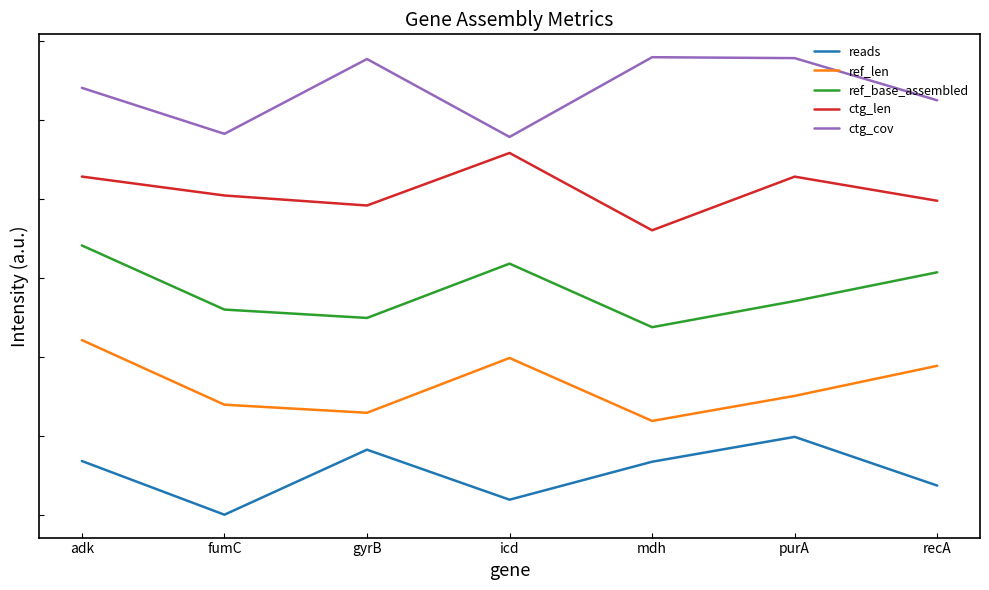

Which category has the lowest value in the ref_base_assembled series?

mdh